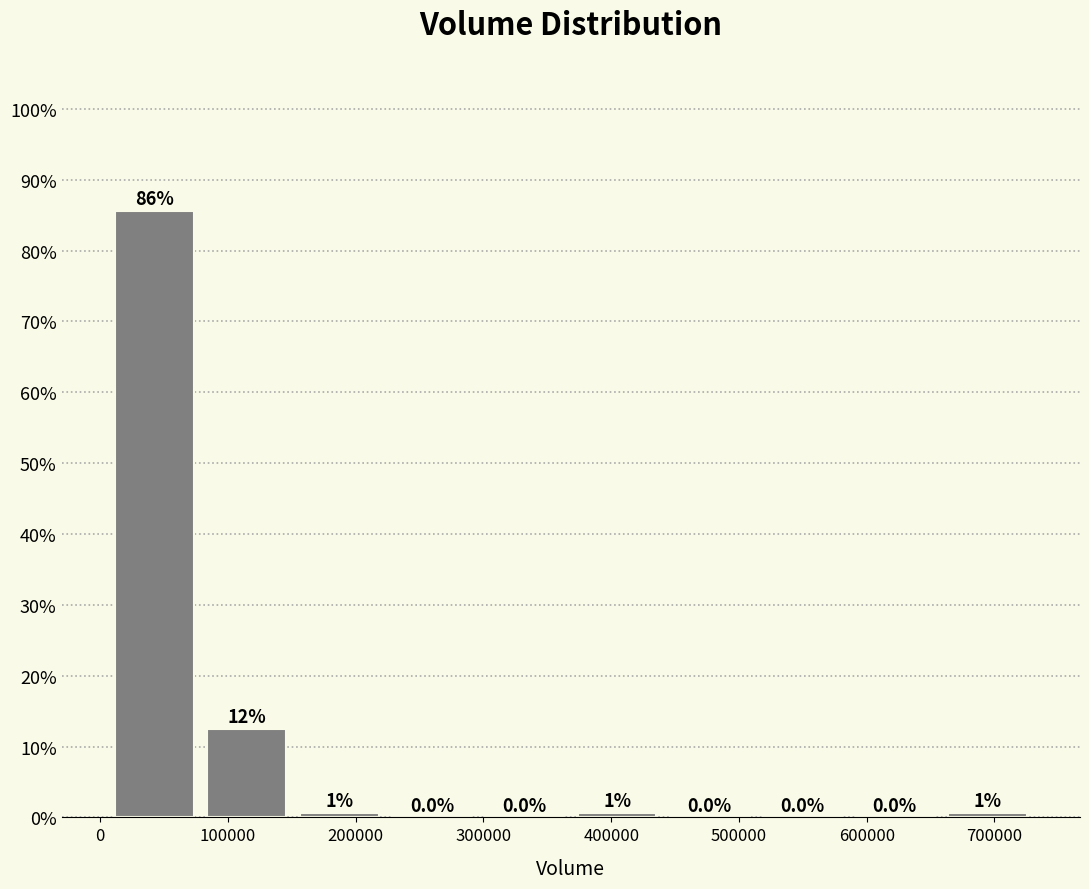

Which range on the x-axis has the tallest bar?

10000 to 80000